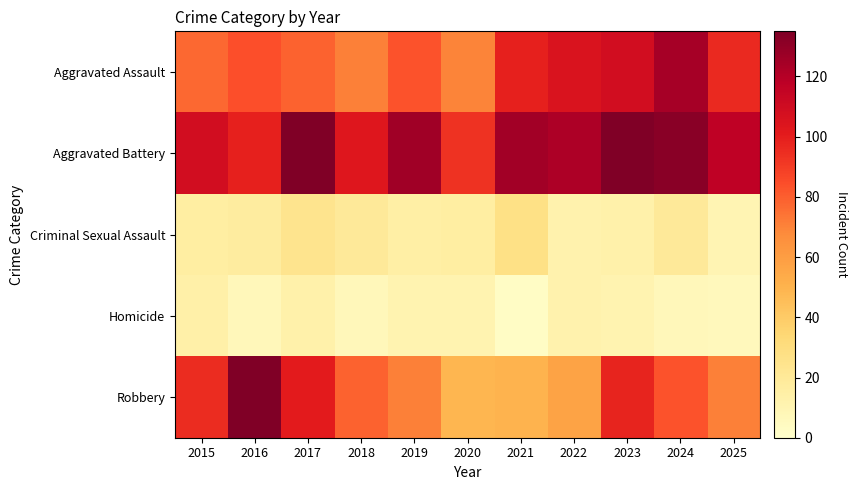

At how many categories does at least one series exceed 16?

11